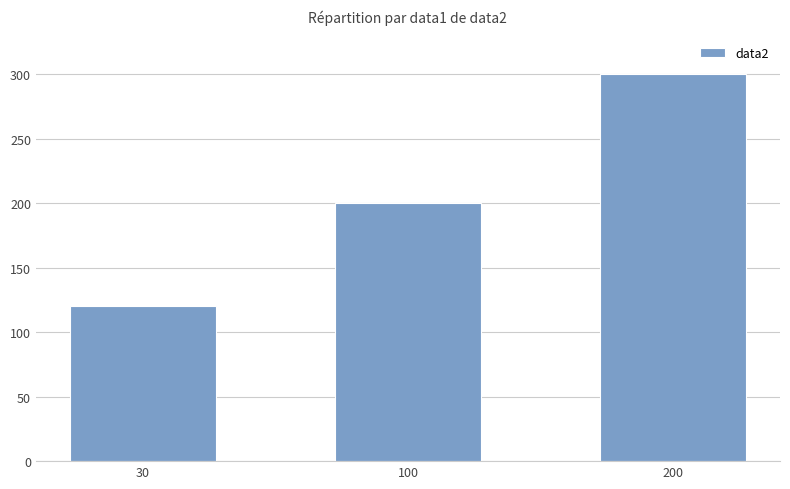

Reading left to right, list all the values displayed in this chart.

30=120	100=200	200=300